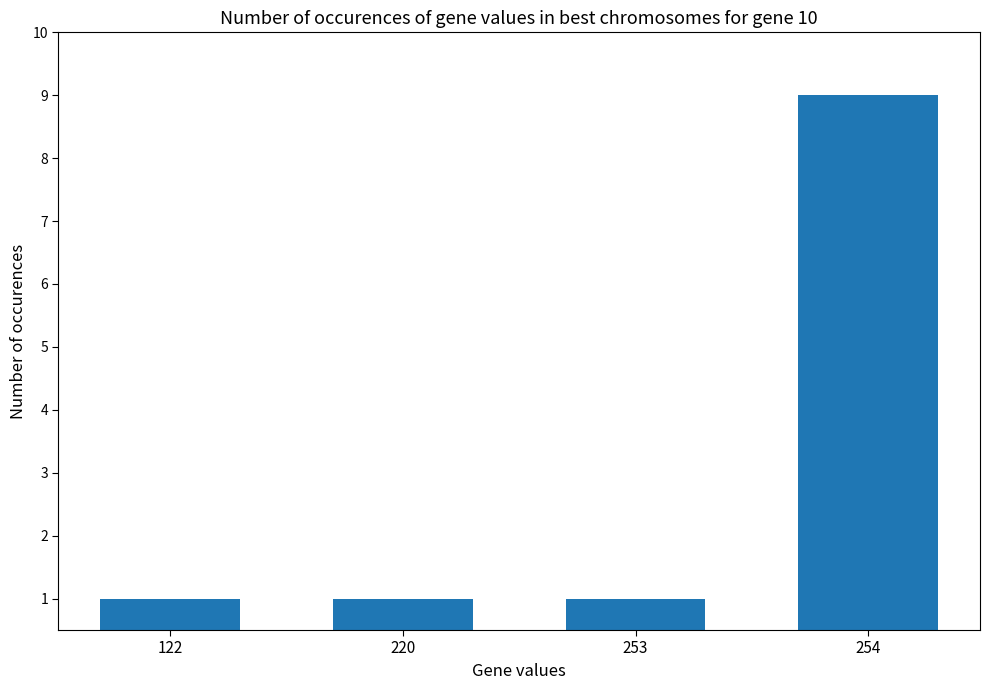

What is the value of the 3rd bar from the left?

1